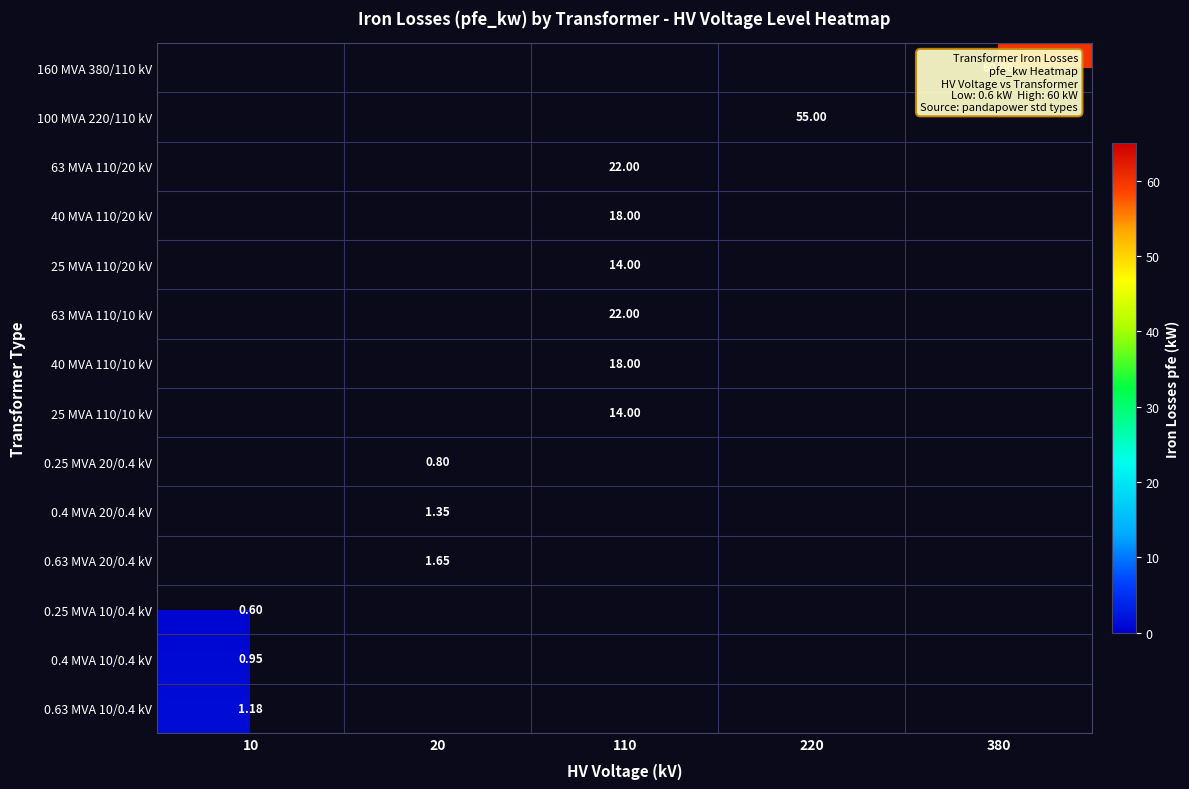

How many series are shown in this chart?

14